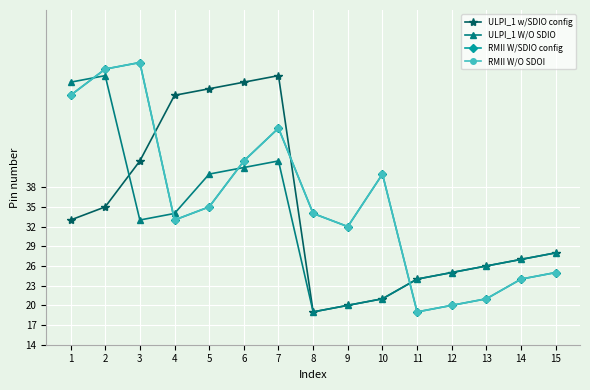

Where is the first local minimum for RMII W/O SDOI?

4